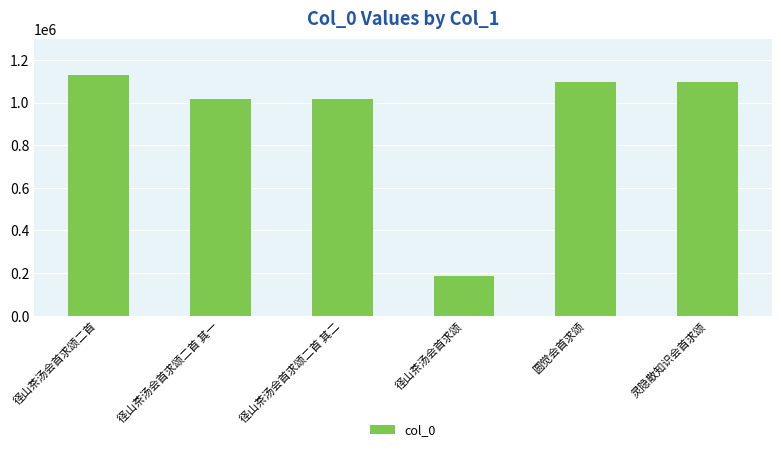

Between 径山茶汤会首求颂二首 其一 and 径山茶汤会首求颂, which is larger?

径山茶汤会首求颂二首 其一